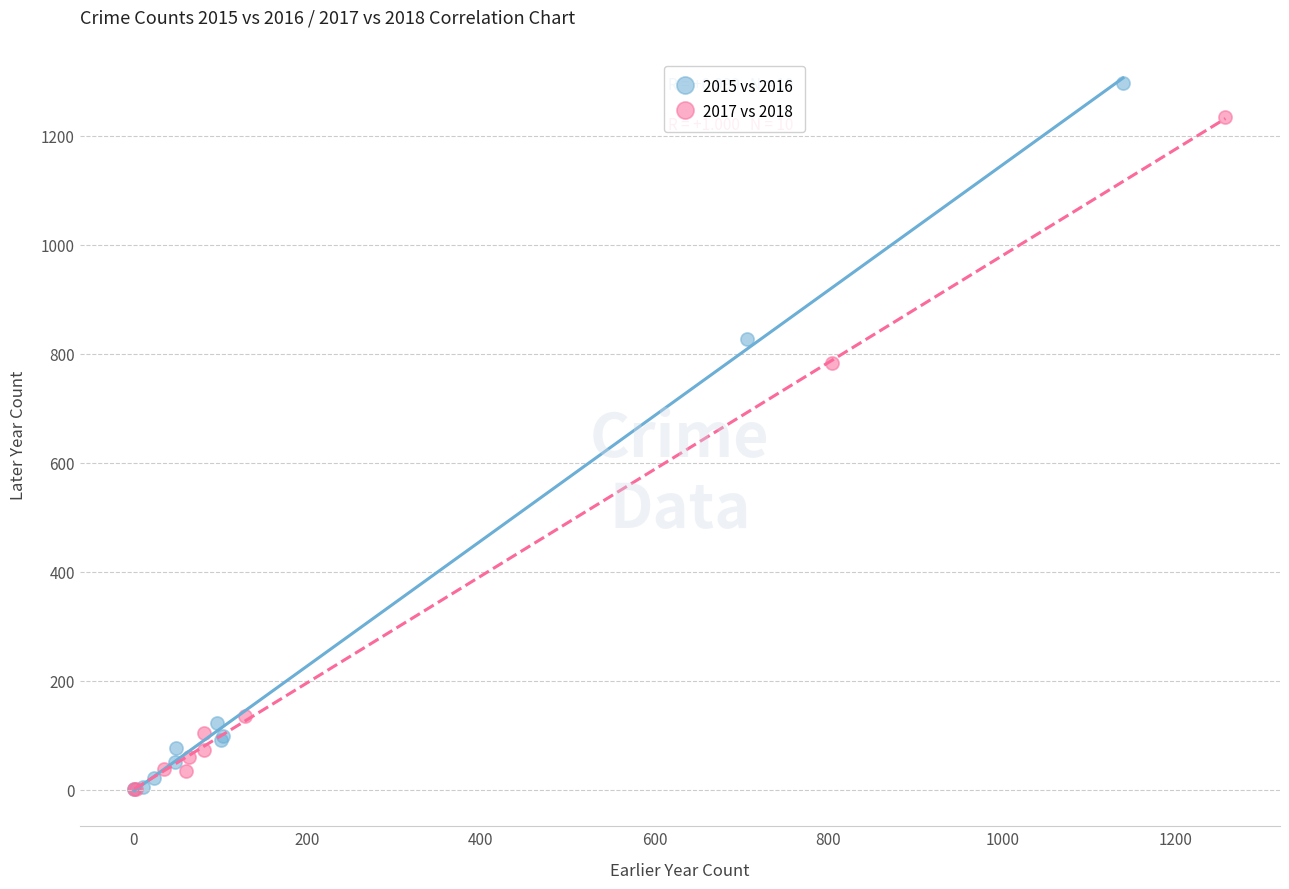

Which series reaches the maximum Y coordinate?

2015 vs 2016